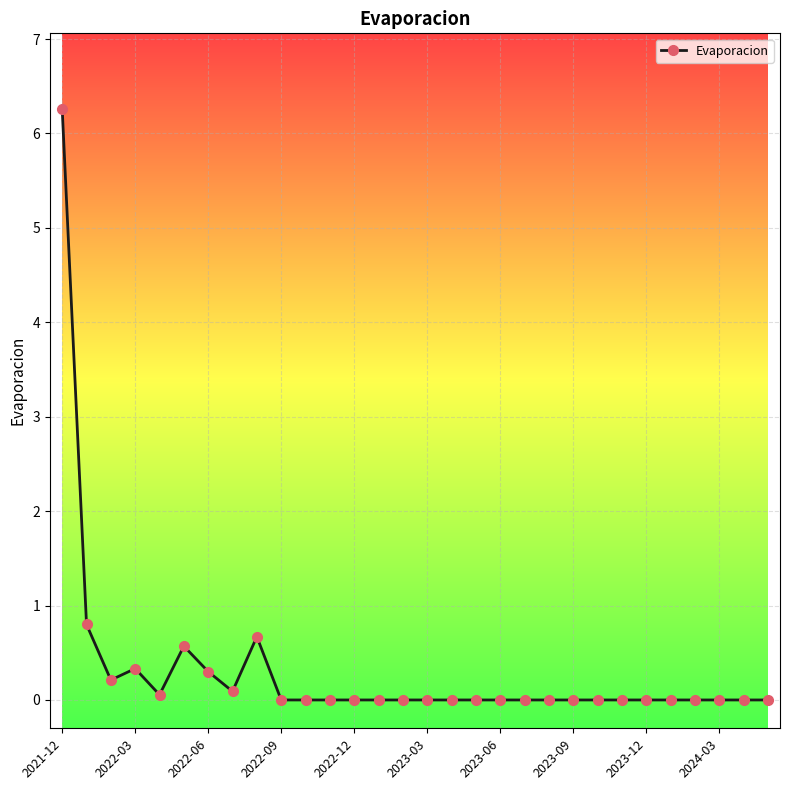

Count the number of categories in the chart.

30